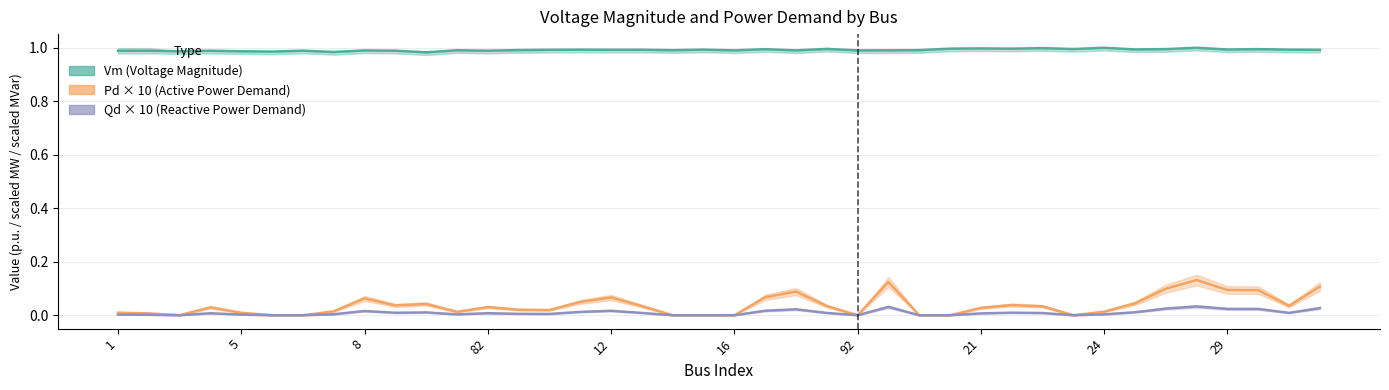

How many lines are shown in the chart?

3